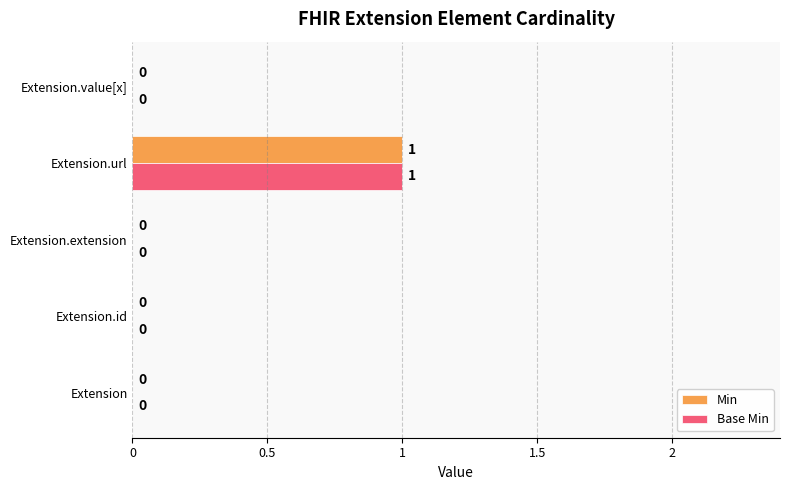

How many Min values are between 0 and 1?

5